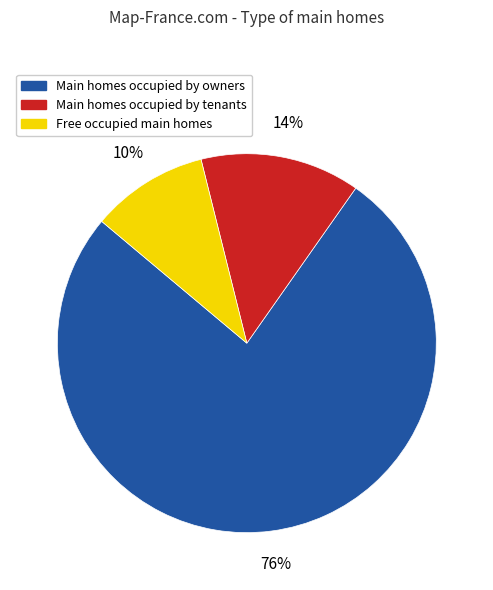

Count the number of slices in the pie.

3